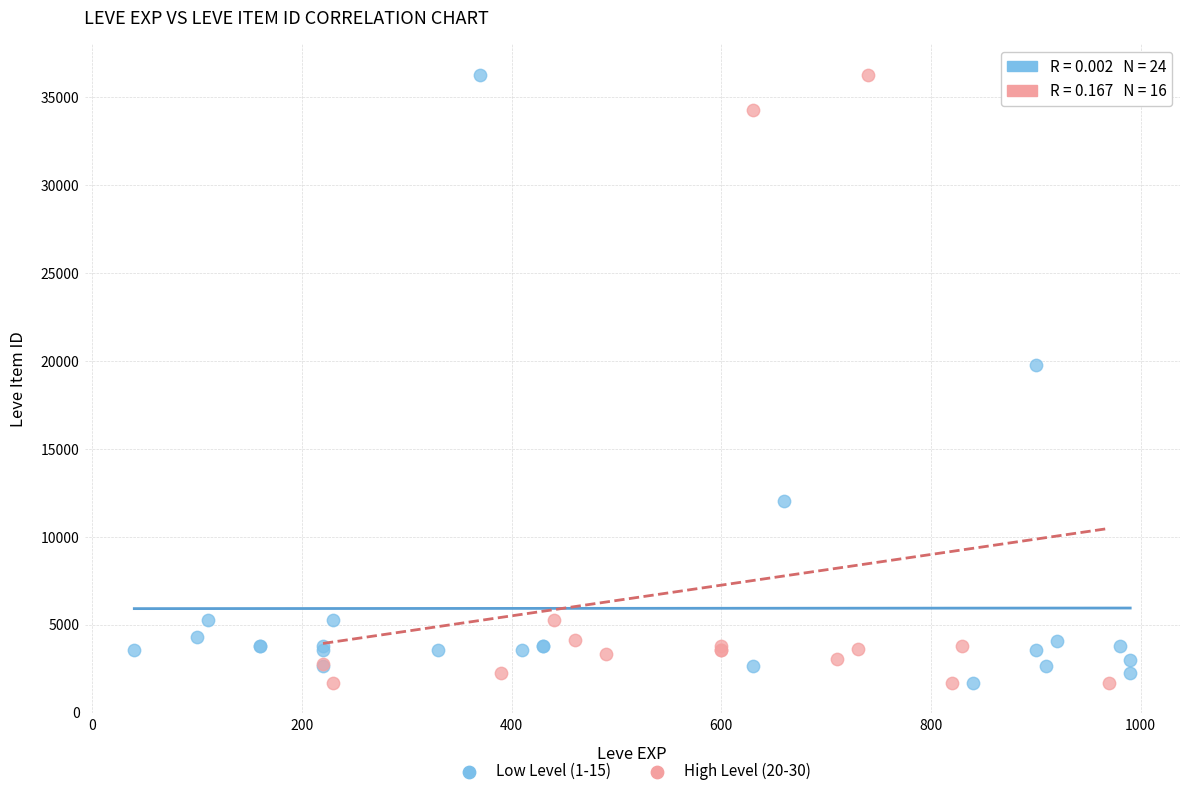

What are all the series names shown in the legend?

Low Level (1-15), High Level (20-30)